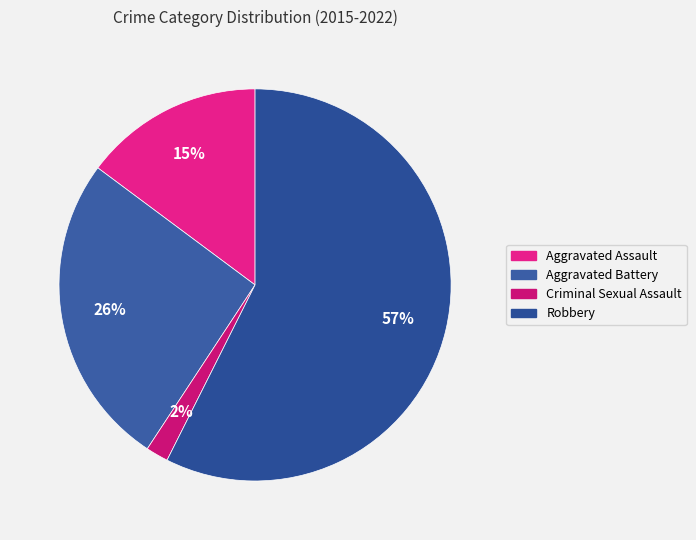

Rank the categories by value from lowest to highest.

Criminal Sexual Assault, Aggravated Assault, Aggravated Battery, Robbery